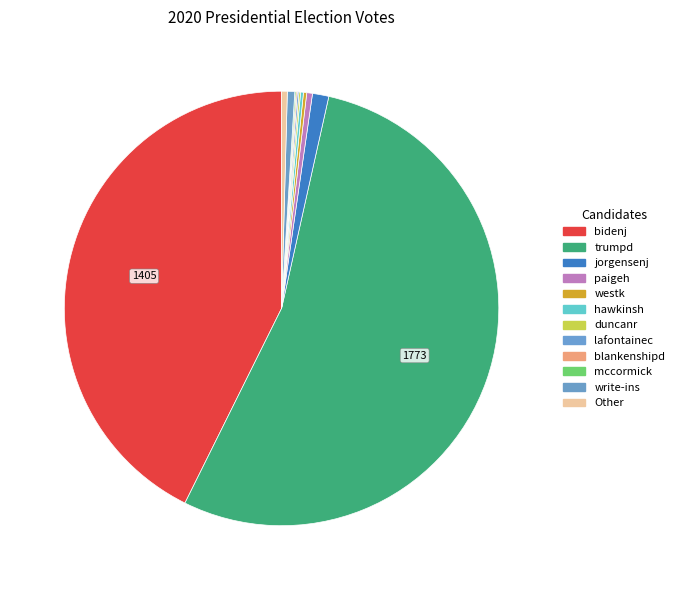

To the nearest percent, what is the average slice percentage?

8%